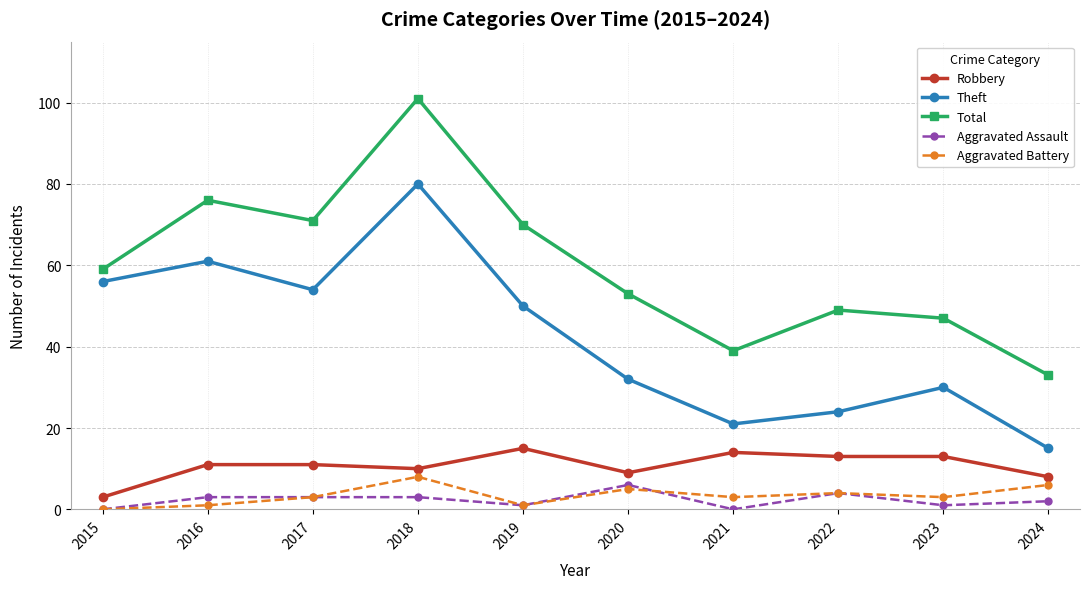

The value of Robbery at 2016 is 11. True or false?

True